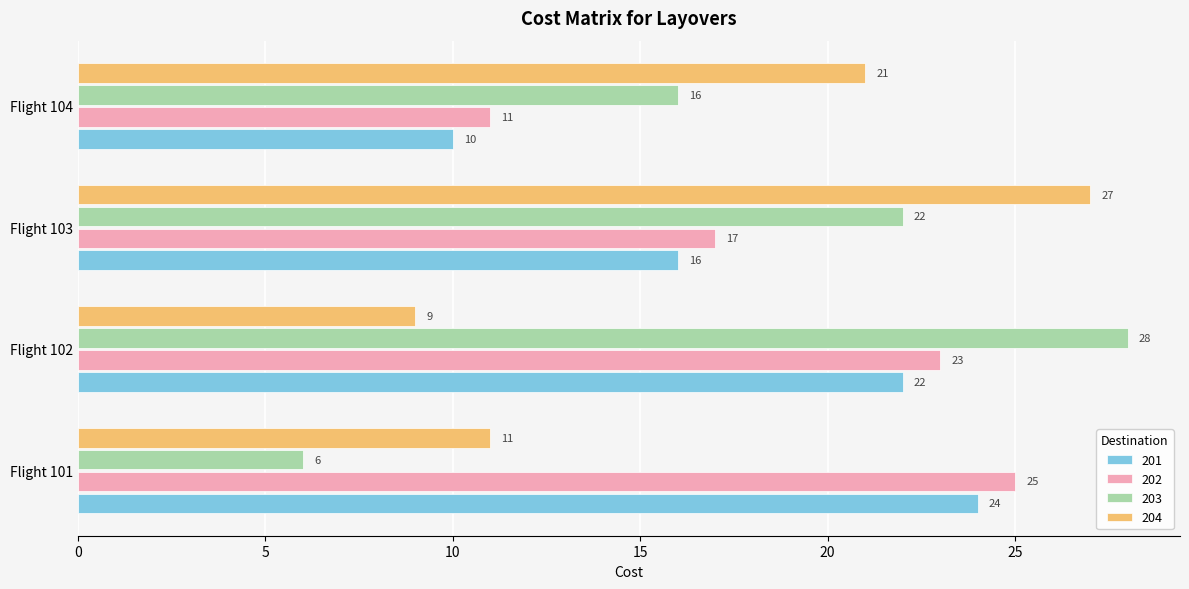

At which label does 201 reach its minimum?

Flight 104